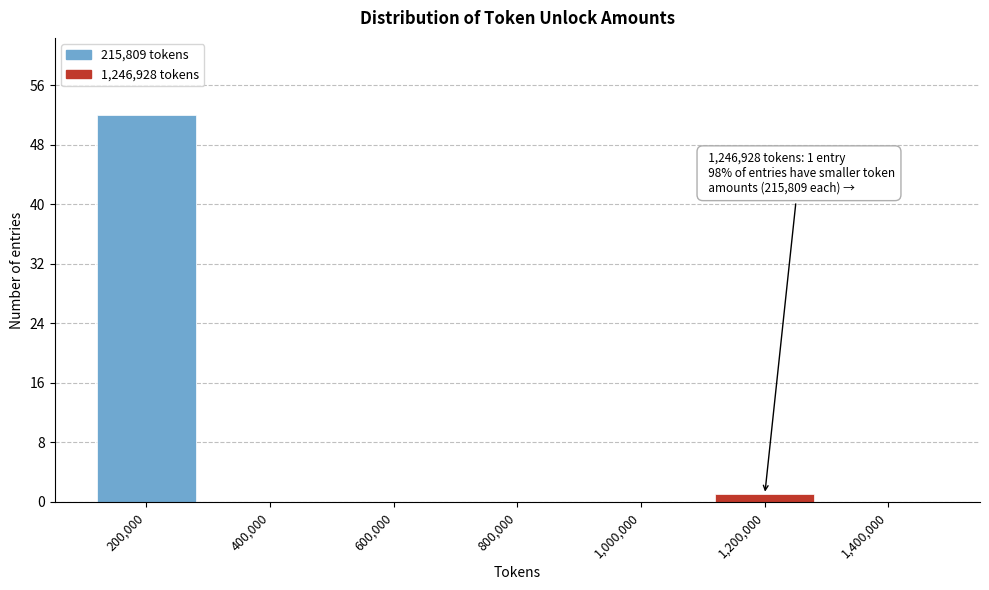

Reading right to left, extract all data points from this chart.

1,400,000=0	1,200,000=1	1,000,000=0	800,000=0	600,000=0	400,000=0	200,000=52